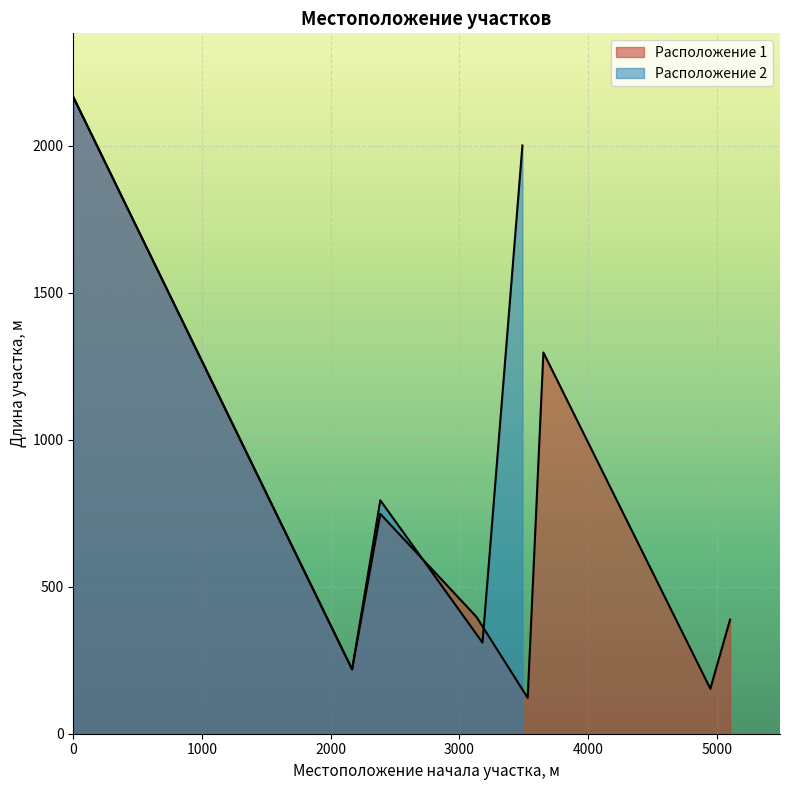

True or false: Расположение 2 has more than 2 points higher than both neighbors.

False